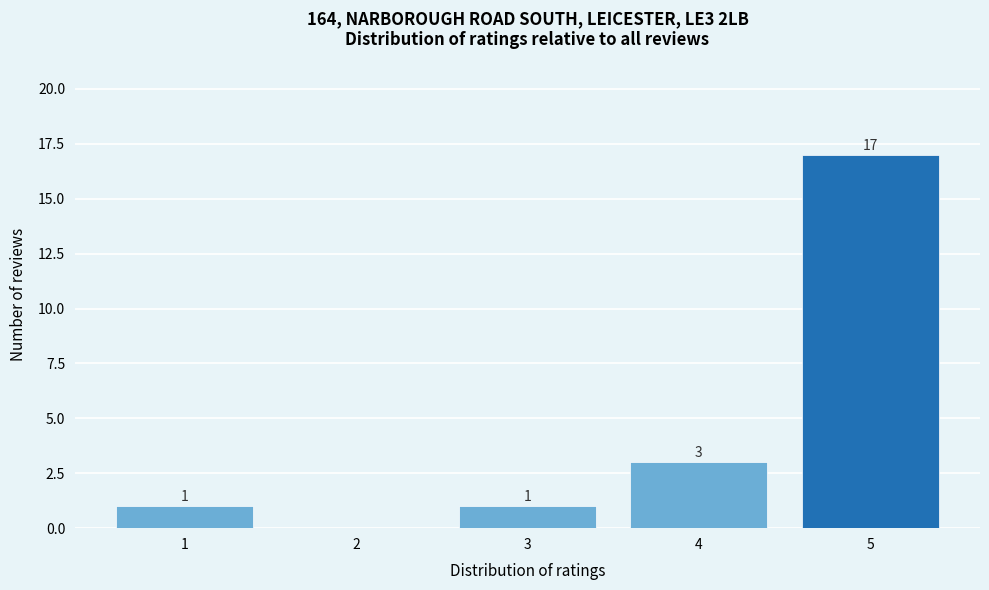

Reading left to right, transcribe all the data shown in this chart.

1=1	2=0	3=1	4=3	5=17